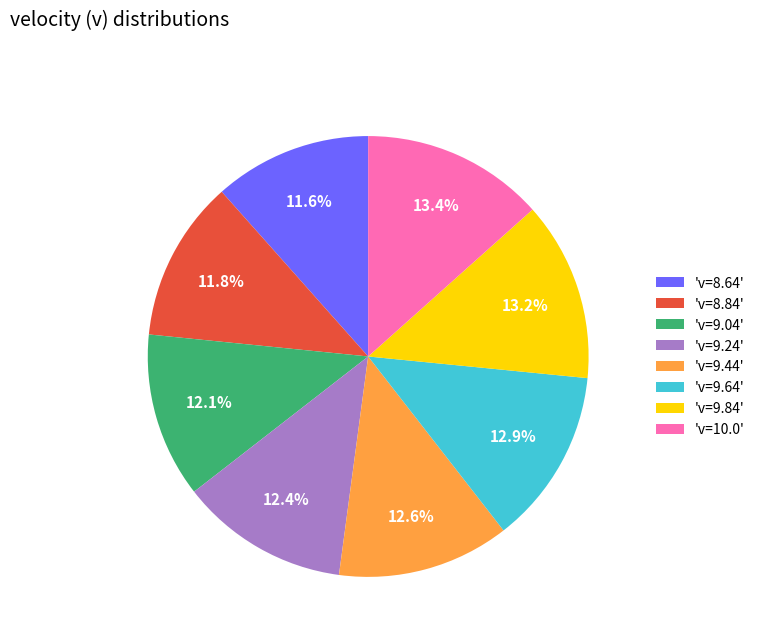

Is there a majority slice in this chart?

No